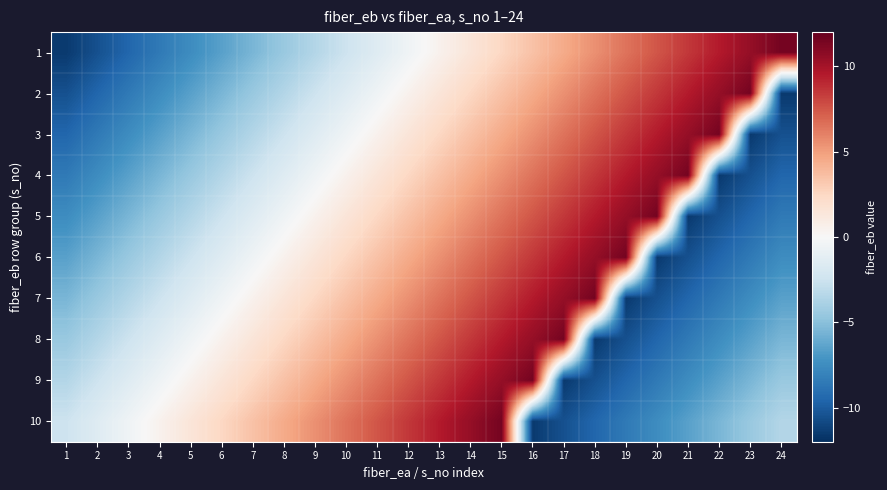

Which series has the widest spread of values?

1